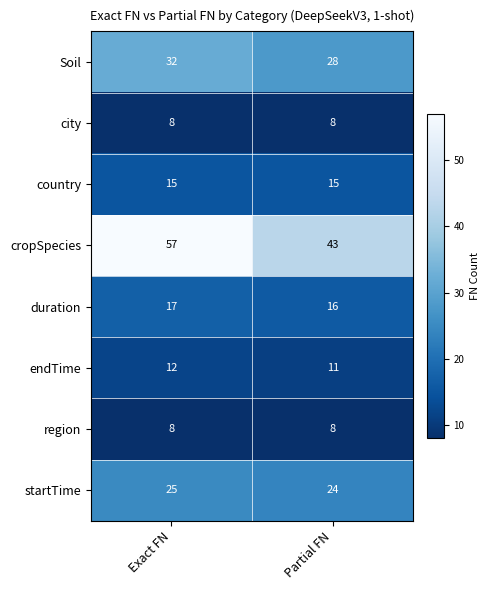

Rank the categories by startTime value from lowest to highest.

Partial FN, Exact FN